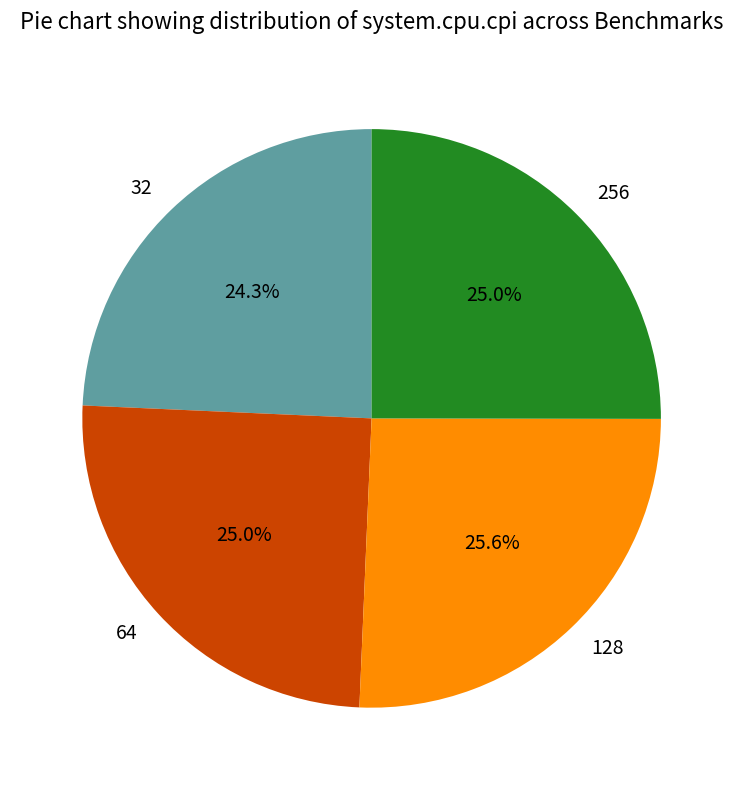

To the nearest percent, what is the difference between the 256 and 32 slice percentages?

1%